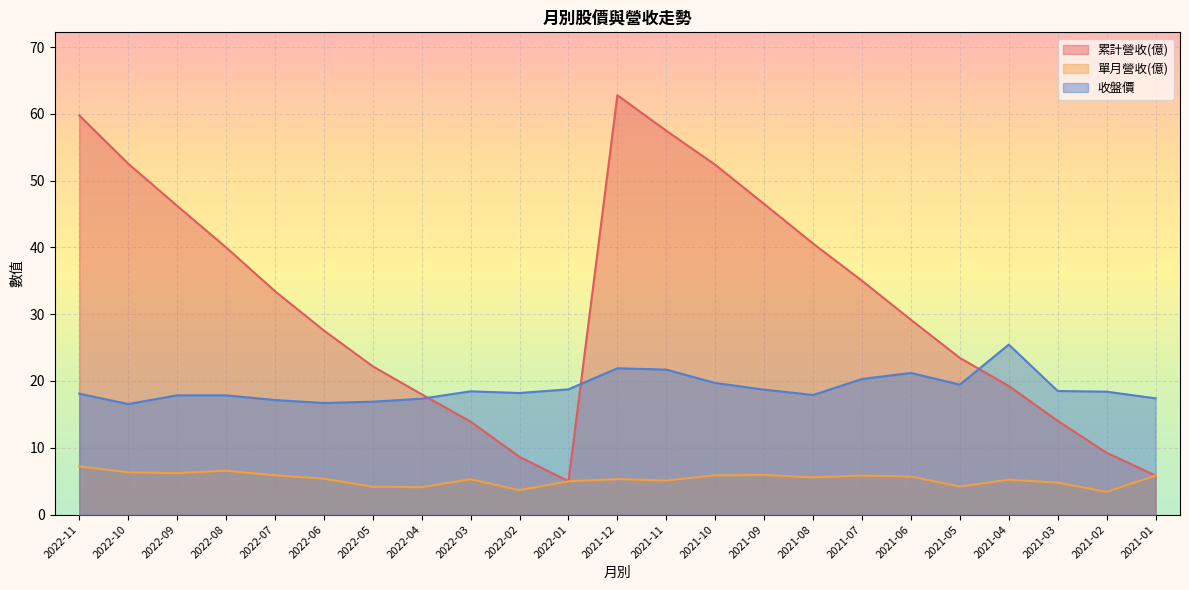

Where is the first local minimum for 收盤價?

2022-10